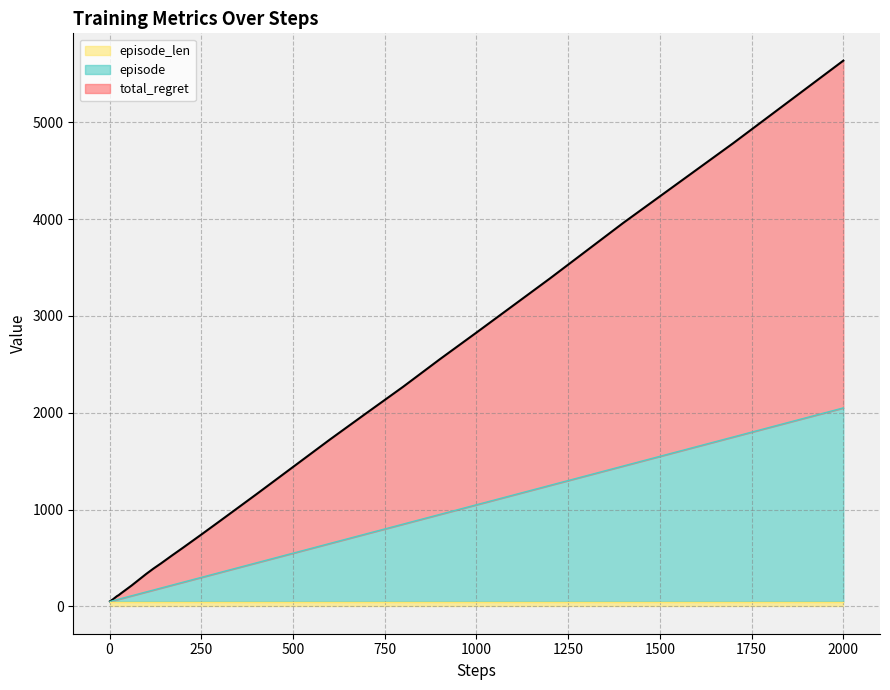

How many data points in episode are less than 130?

20